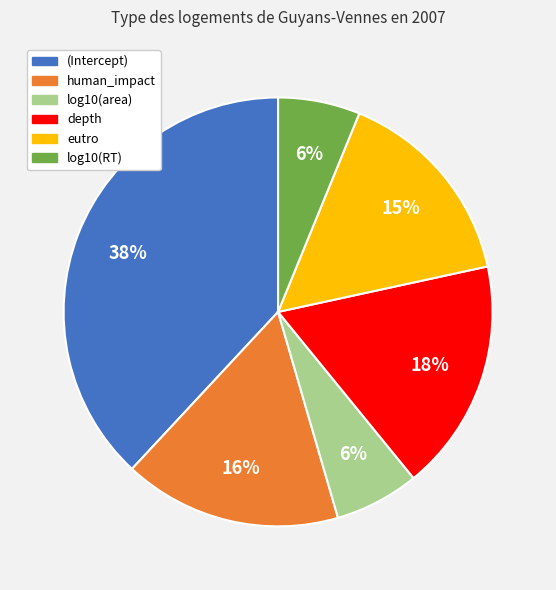

To the nearest percent, what is the difference between the largest and smallest slice percentages?

32%